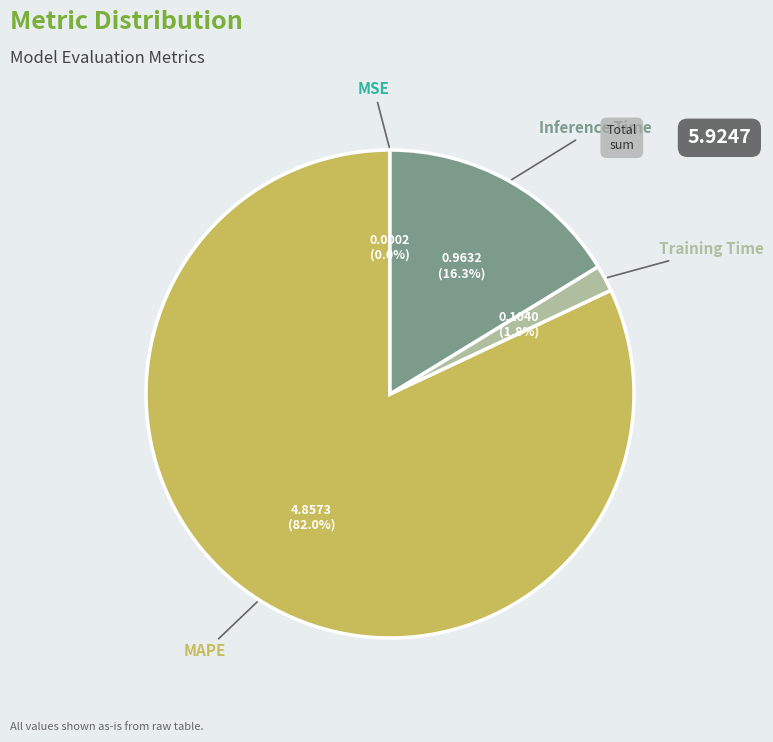

Is there a majority slice in this chart?

Yes